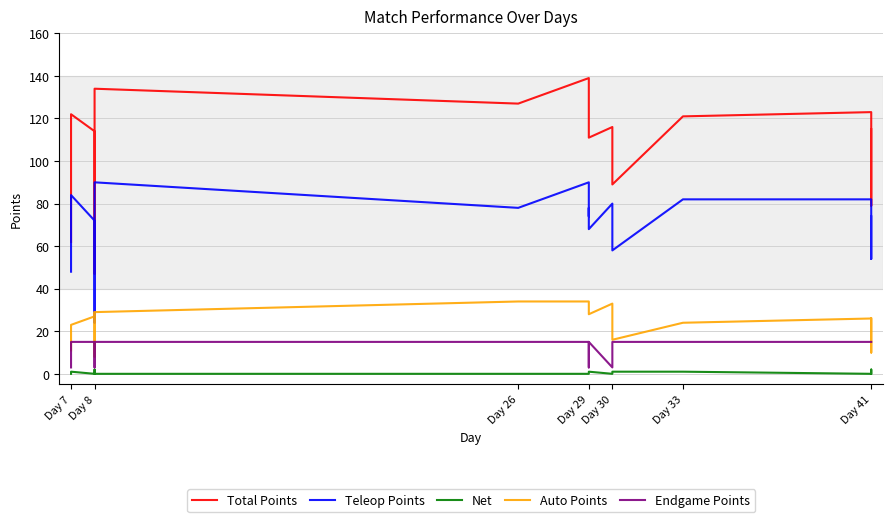

Reading left to right, list all the values displayed in this chart.

Total Points: 62	98	122	114	86	47	134	127	139	111	111	111	116	106	89	121	123	101	79	115
Teleop Points: 48	70	84	72	54	24	90	78	90	74	78	68	80	70	58	82	82	68	54	74
Net: 0	0	1	0	2	0	0	0	0	0	0	1	0	0	1	1	0	1	2	0
Auto Points: 11	13	23	27	29	8	29	34	34	34	30	28	33	33	16	24	26	18	10	26
Endgame Points: 3	15	15	15	3	15	15	15	15	3	3	15	3	3	15	15	15	15	15	15